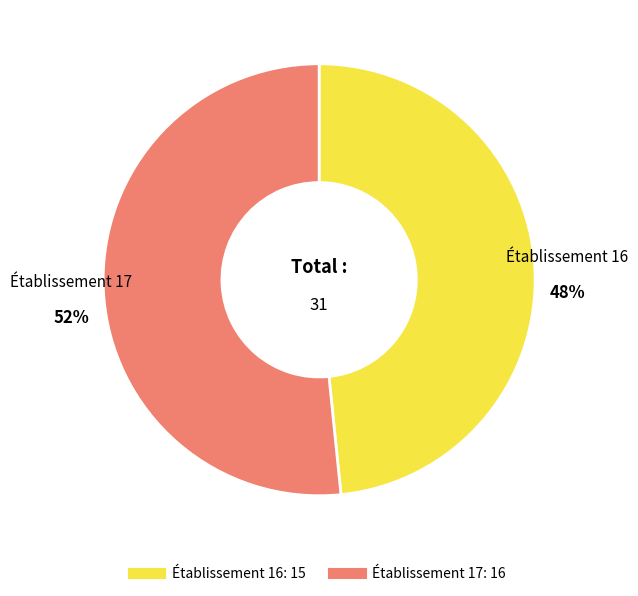

How many slices are in this pie chart?

2